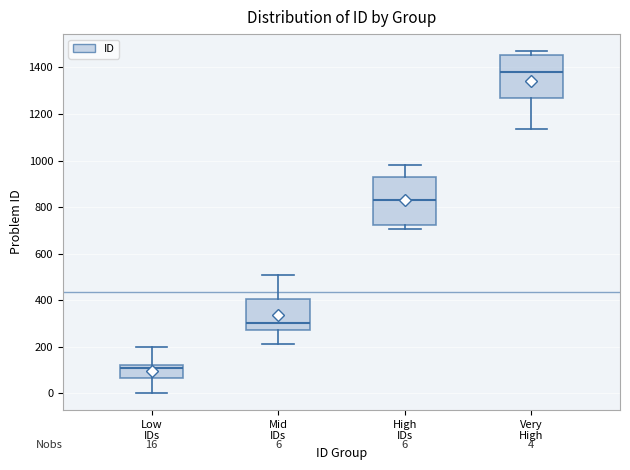

Which box has the highest median line?

Very High